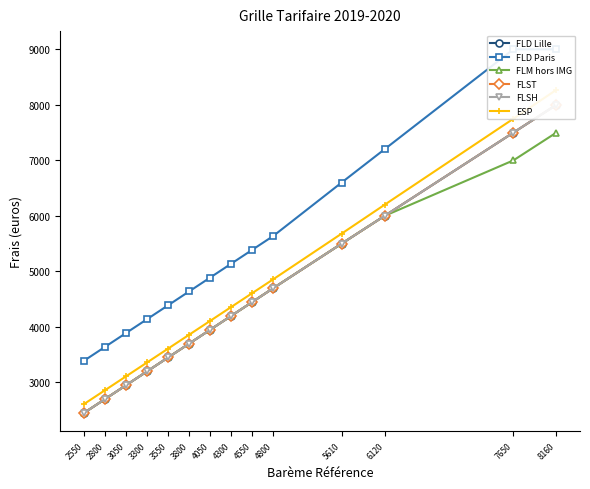

List the series in order of their peak value, lowest first.

FLM hors IMG, FLD Lille, FLST, FLSH, ESP, FLD Paris